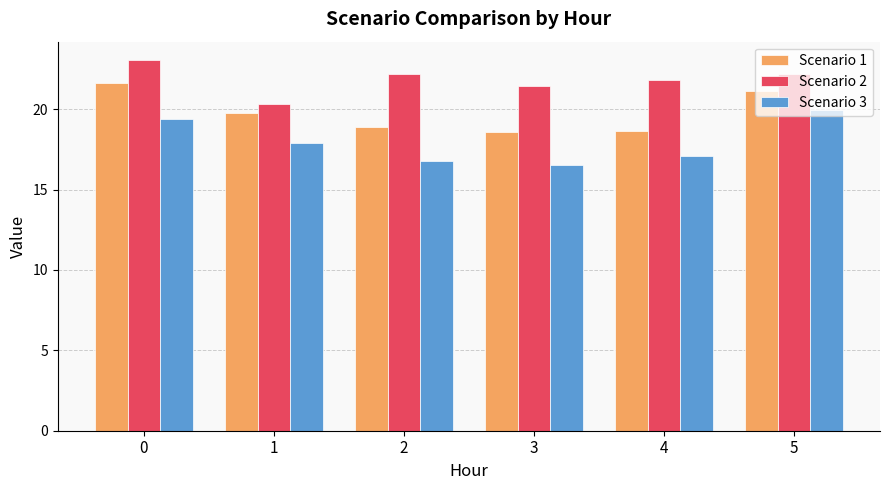

What is the value of the Scenario 2 bar at the 2nd from the left?

20.3